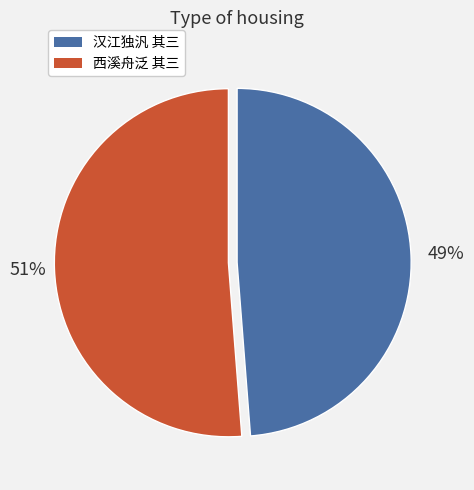

To the nearest percent, what portion does 汉江独汎 其三 represent?

49%